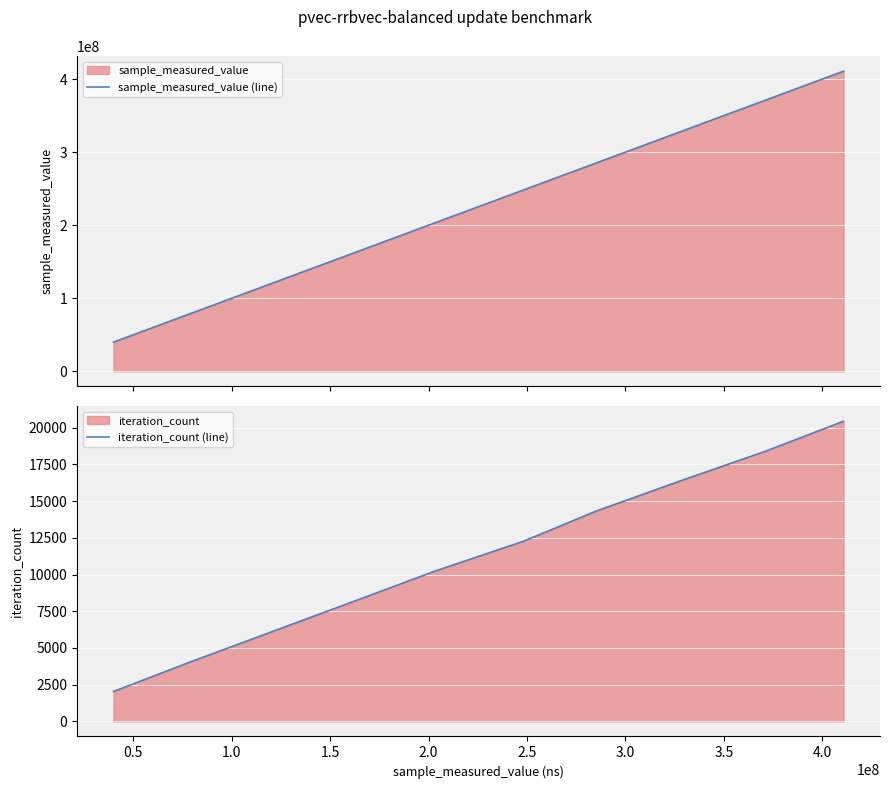

Which series has the largest total across all categories?

sample_measured_value (line)